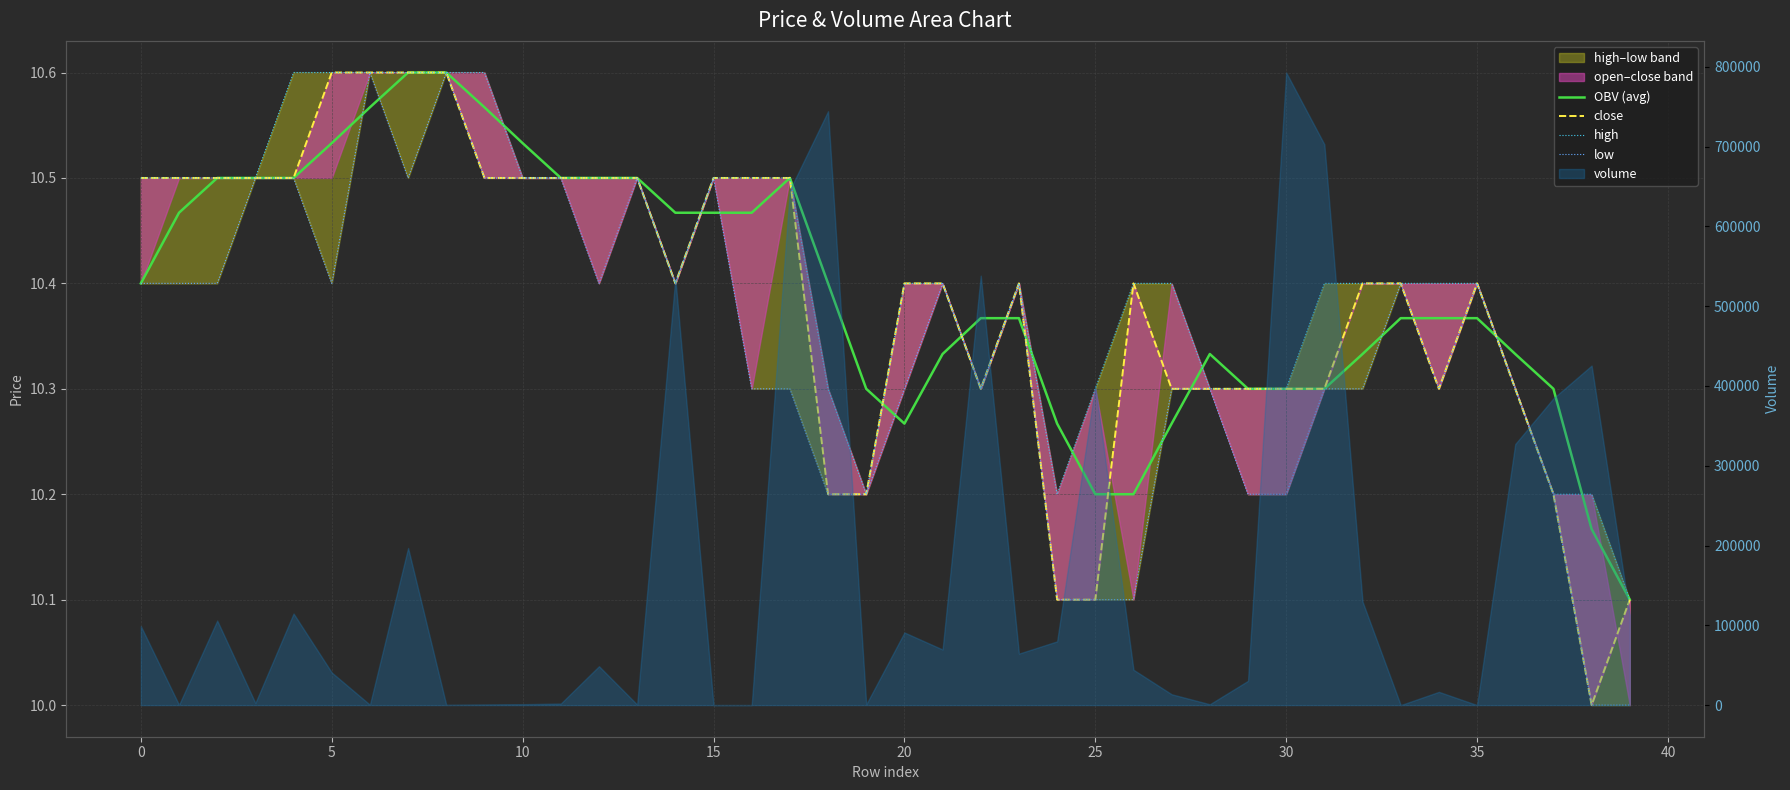

Count the high values in the range 10 to 11.

40